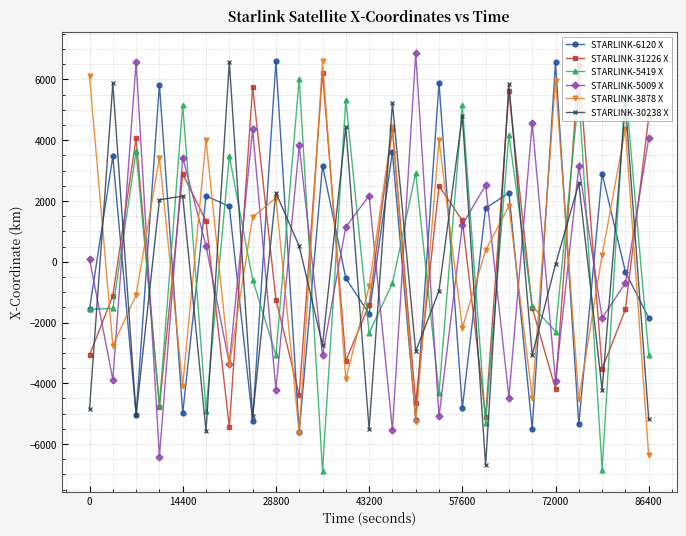

What is the value of the STARLINK-31226 X point at the 15th from the left?

-4635.2